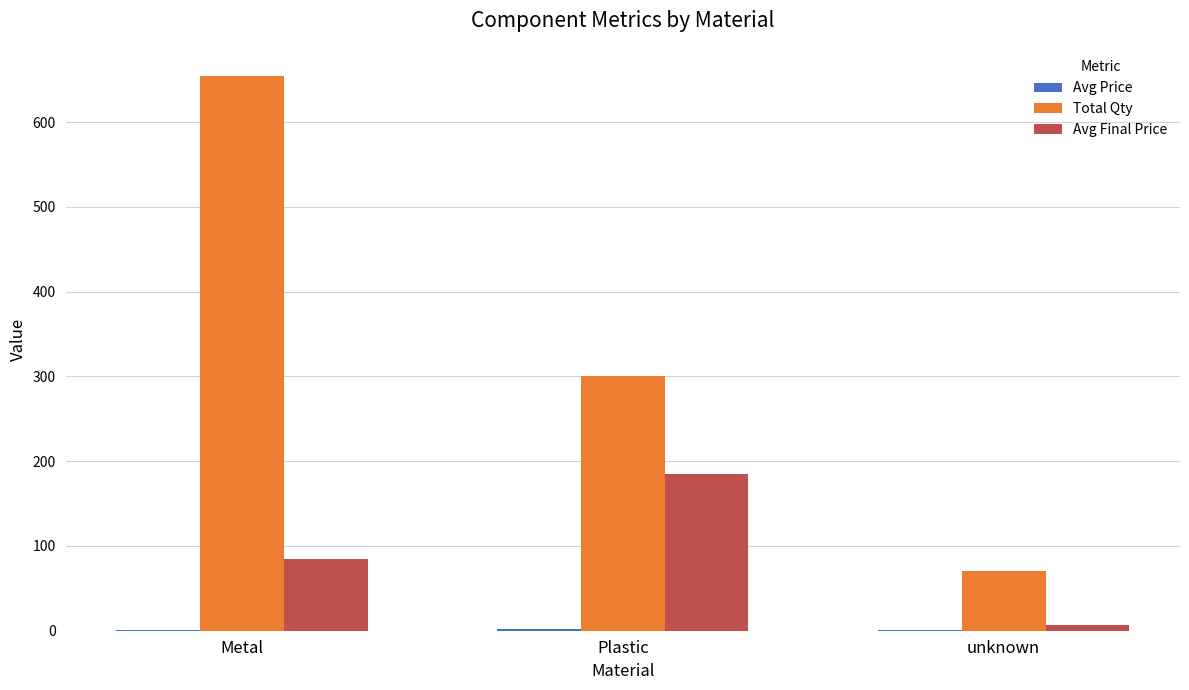

What is the sum of all Avg Final Price values?

277.0